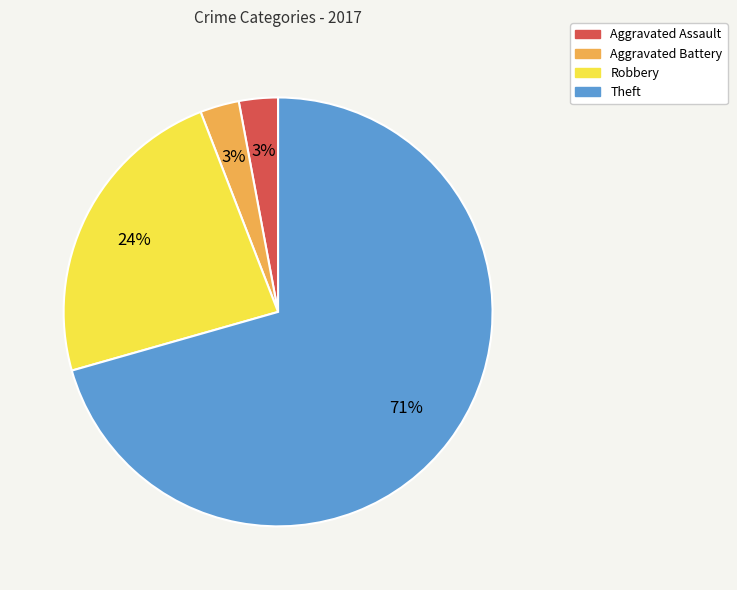

Is it true that Robbery is 33% of the pie?

False